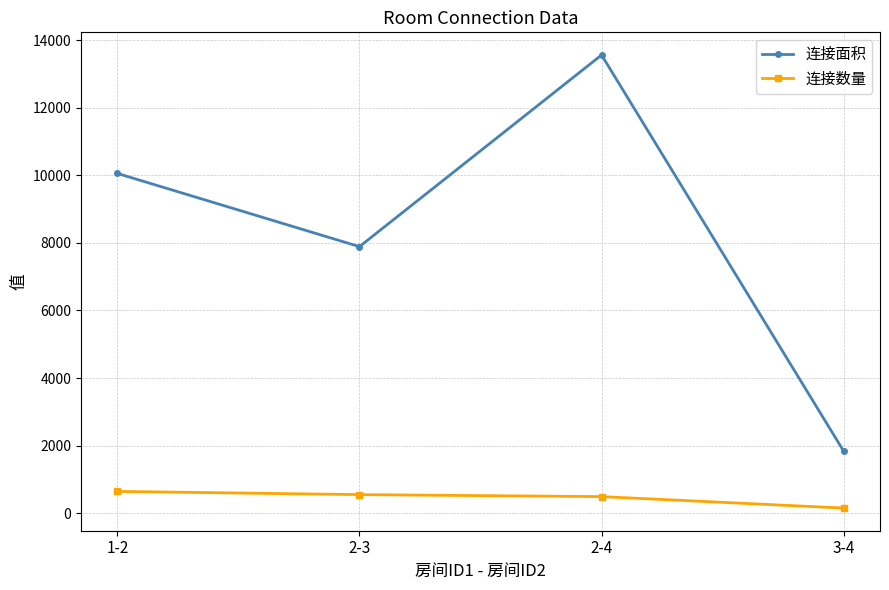

The 连接面积 series shows 741 at 3-4. True or false?

False